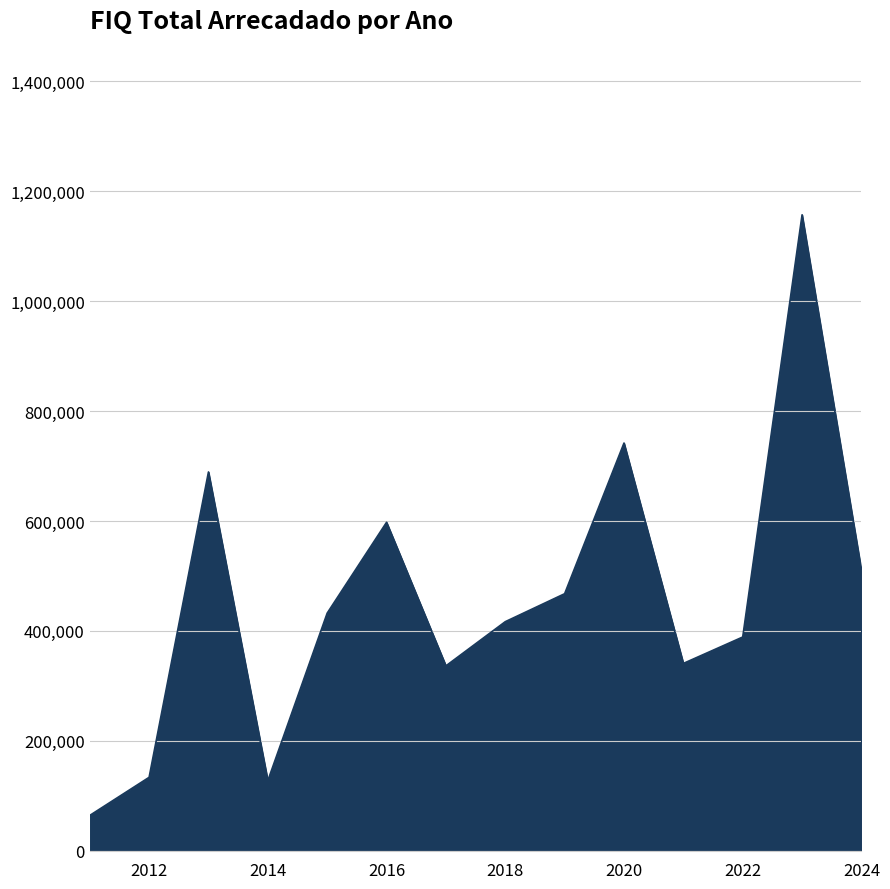

What is the minimum value shown in the chart?

64476.4